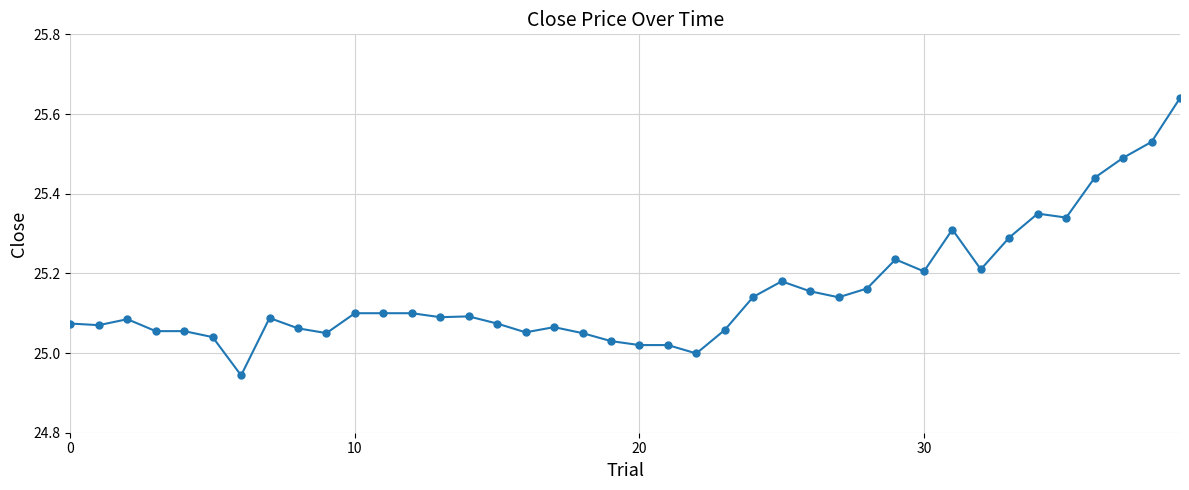

What is the sum of all values?

1006.2